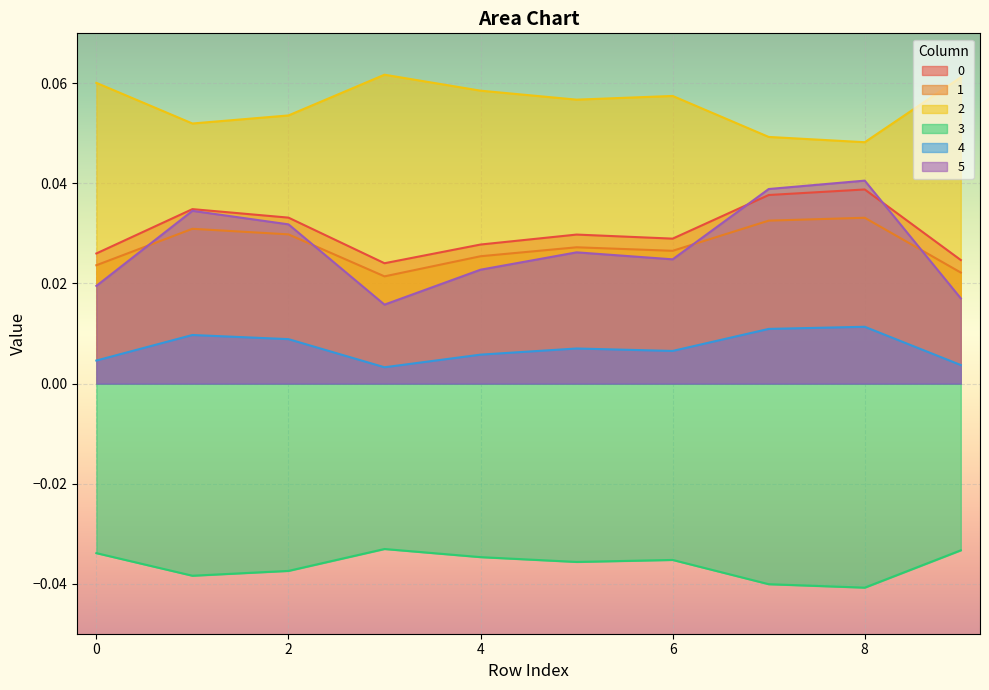

Is the value of 5 at 0 greater than the value of 4 at 6?

Yes